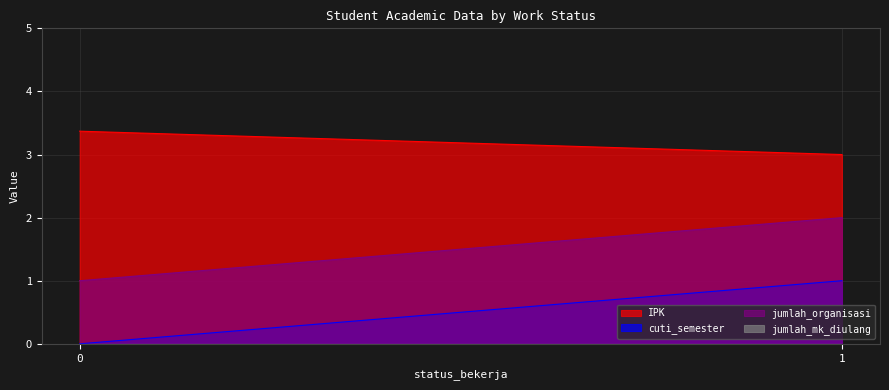

List the labels in order of IPK value, smallest first.

1, 0